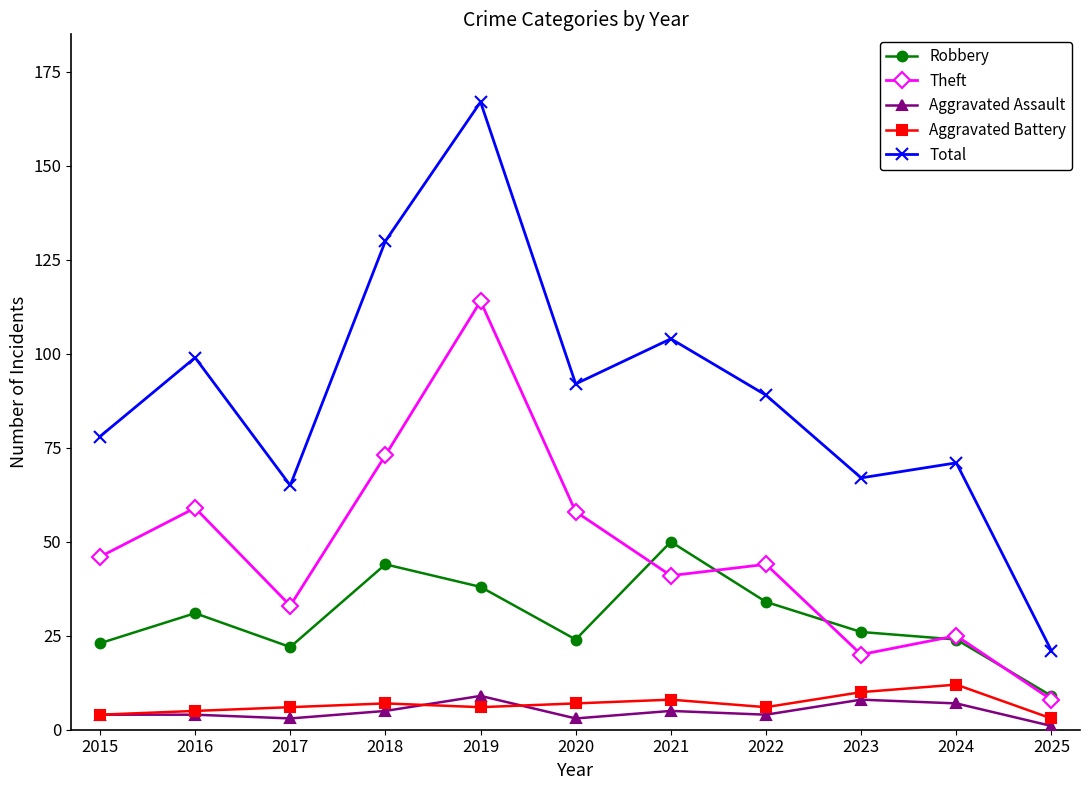

What is the spread (max minus min) of values at 2021?

99